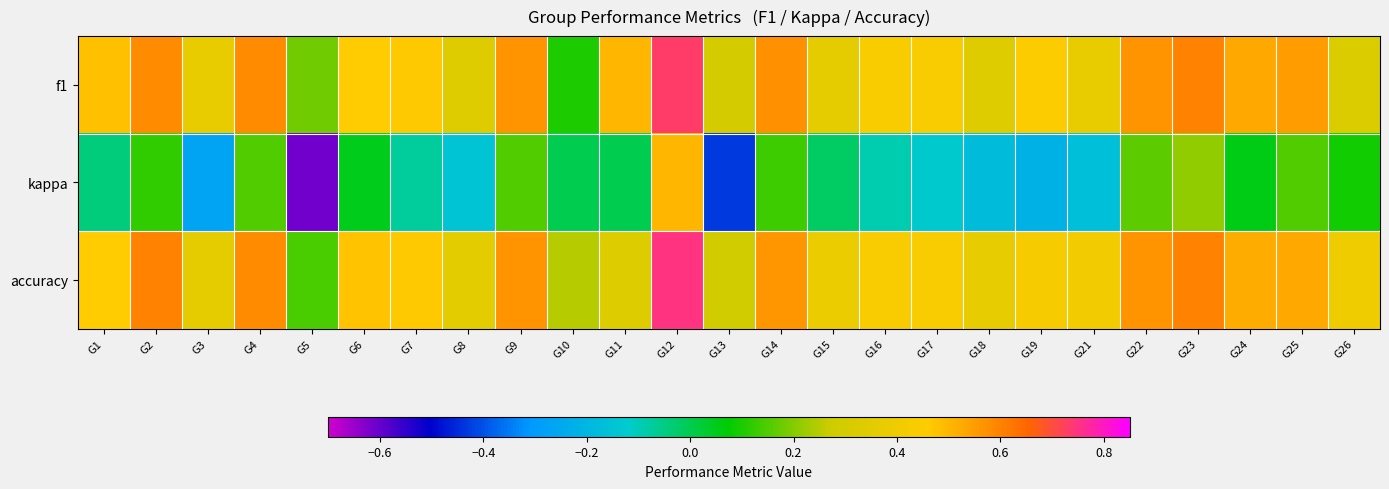

Which series changed the most between G6 and G15?

f1